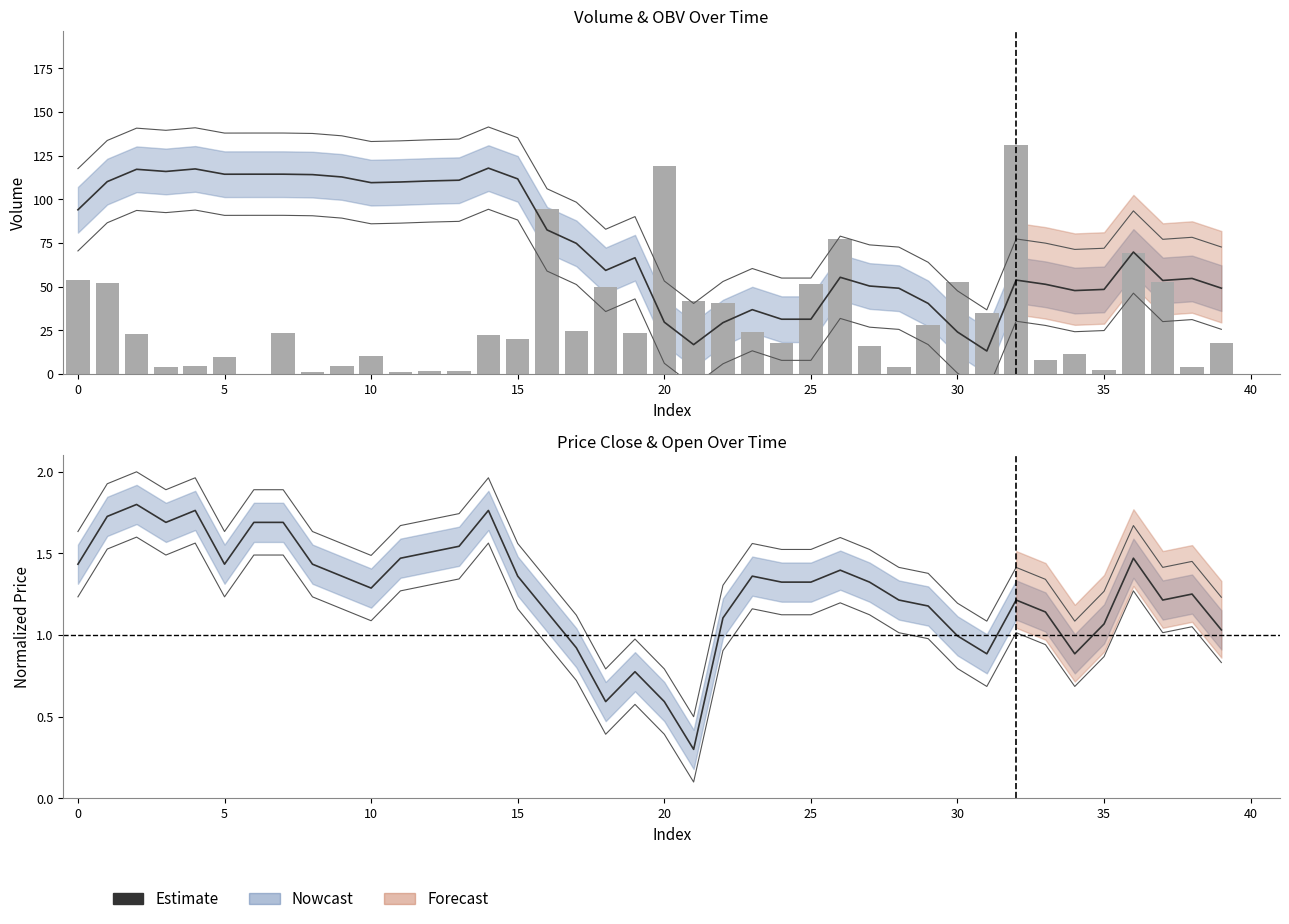

Reading left to right, extract all data points from this chart.

Estimate: 94.0	110.1	117.1	115.9	117.4	114.3	114.3	114.3	114.1	112.8	109.5	109.9	110.5	110.9	117.8	111.7	82.4	74.7	59.2	66.5	29.6	16.7	29.3	36.8	31.3	31.3	55.3	50.3	49.0	40.3	24.0	13.1	53.7	51.3	47.7	48.4	69.8	53.5	54.6	49.1
Estimate (close): 1.4	1.7	1.8	1.7	1.8	1.4	1.7	1.7	1.4	1.4	1.3	1.5	1.5	1.5	1.8	1.4	1.1	0.9	0.6	0.8	0.6	0.3	1.1	1.4	1.3	1.3	1.4	1.3	1.2	1.2	1.0	0.9	1.2	1.1	0.9	1.1	1.5	1.2	1.3	1.0